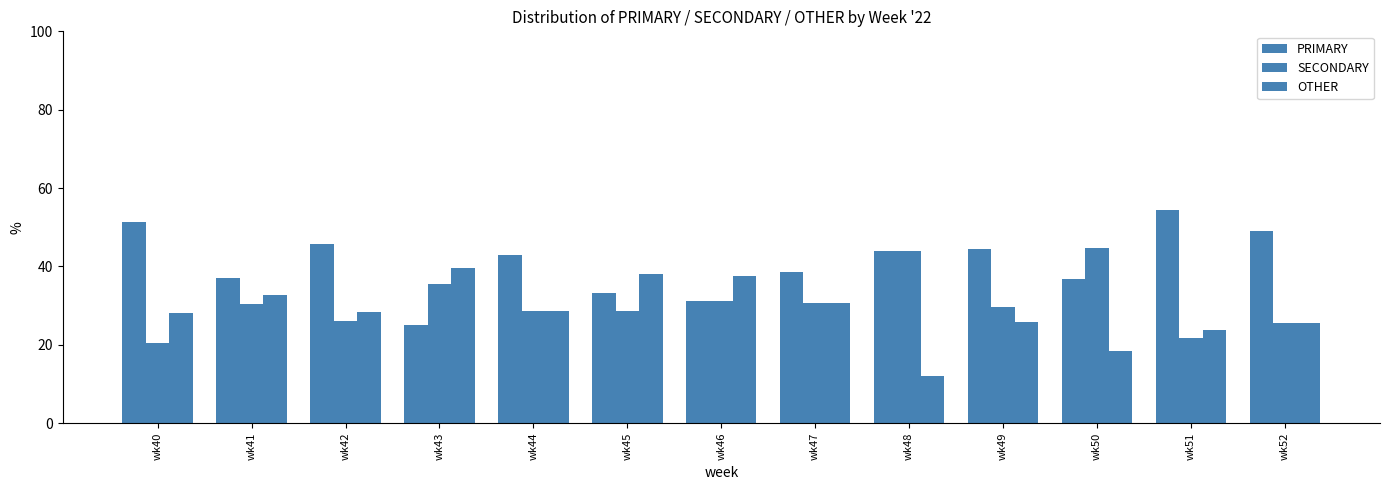

True or false: OTHER has a value of 41.1 at wk51.

False